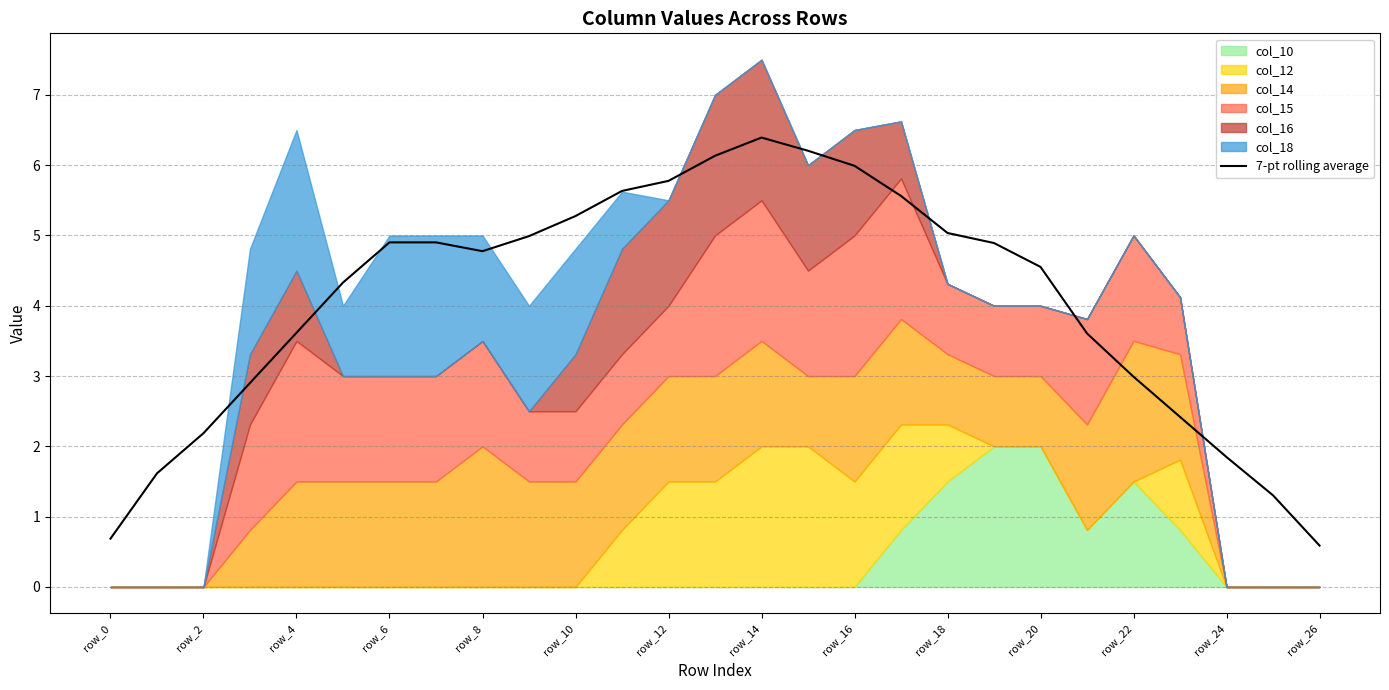

What is the smallest value displayed?

0.6